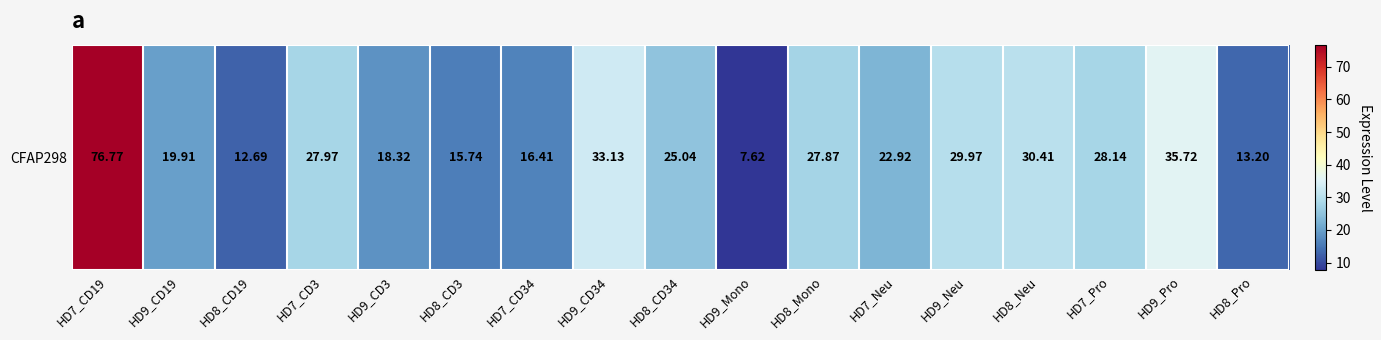

Reading left to right, extract all data points from this chart.

HD7_CD19=76.8	HD9_CD19=19.9	HD8_CD19=12.7	HD7_CD3=28.0	HD9_CD3=18.3	HD8_CD3=15.7	HD7_CD34=16.4	HD9_CD34=33.1	HD8_CD34=25.0	HD9_Mono=7.6	HD8_Mono=27.9	HD7_Neu=22.9	HD9_Neu=30.0	HD8_Neu=30.4	HD7_Pro=28.1	HD9_Pro=35.7	HD8_Pro=13.2